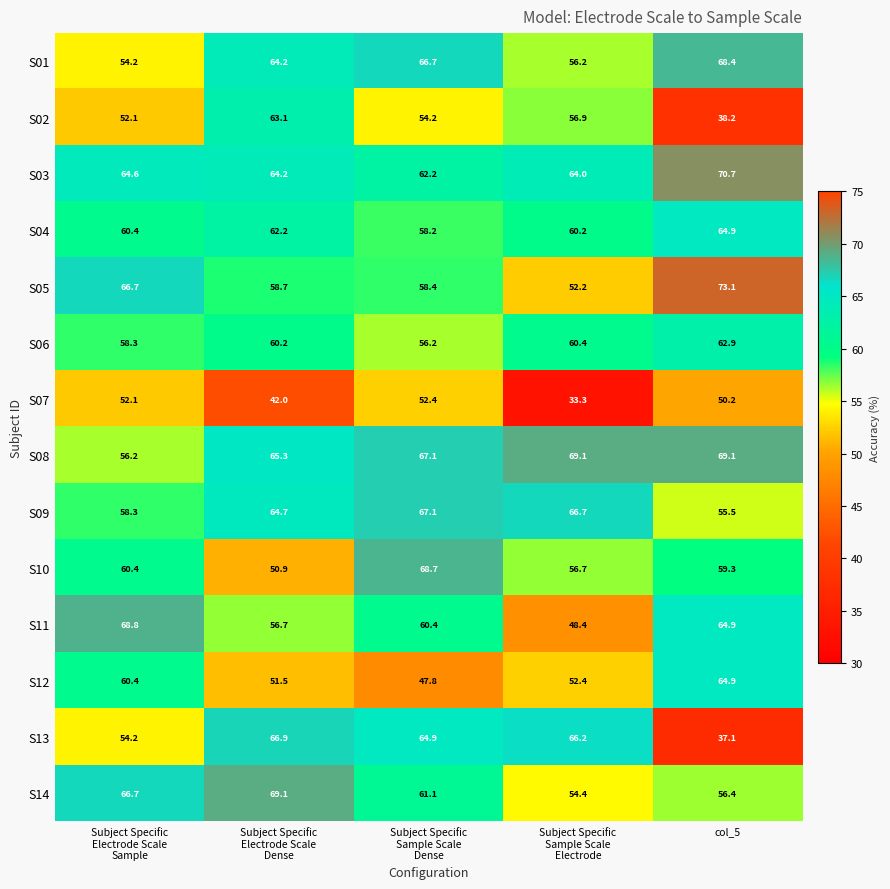

What is the highest value of the S02 series?

63.1